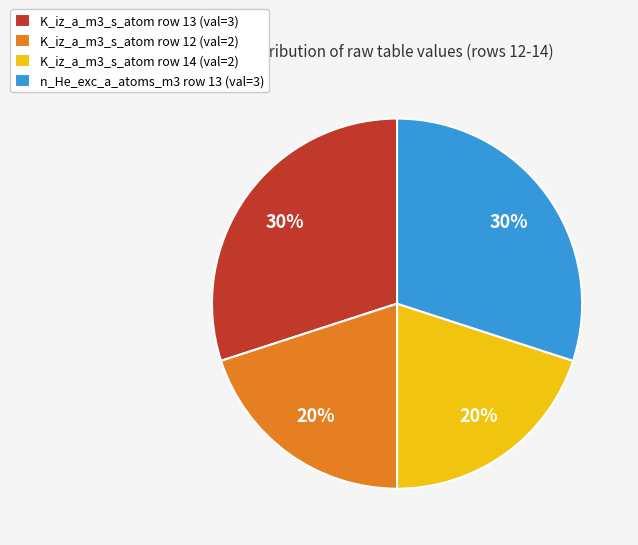

Does any single category account for the majority?

No